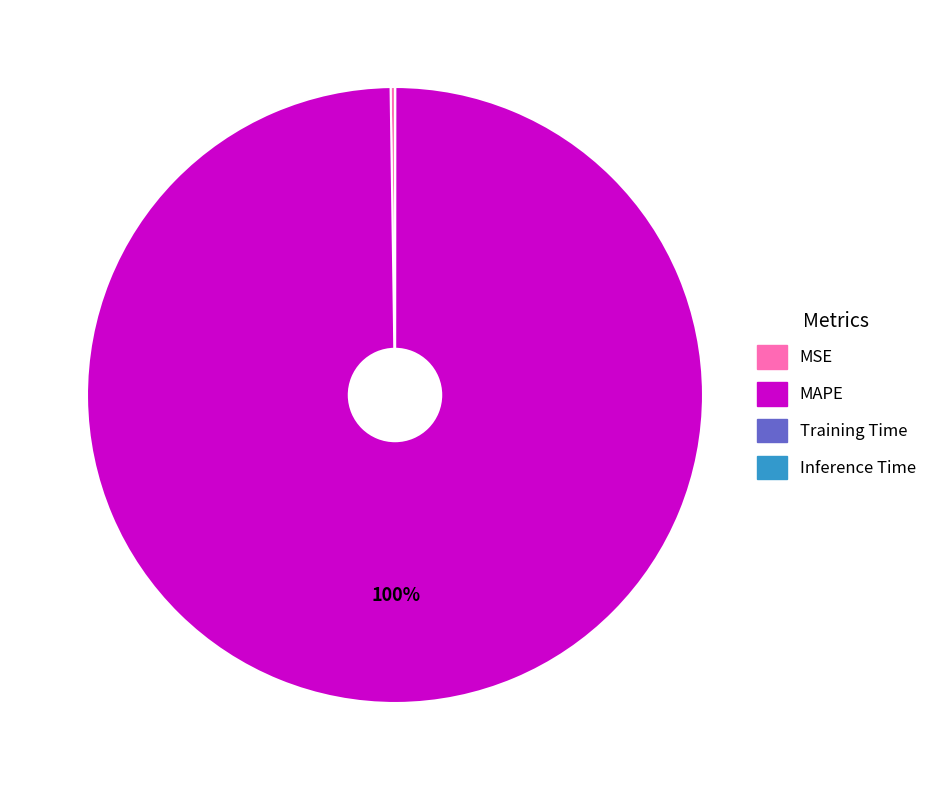

Is there a majority slice in this chart?

Yes